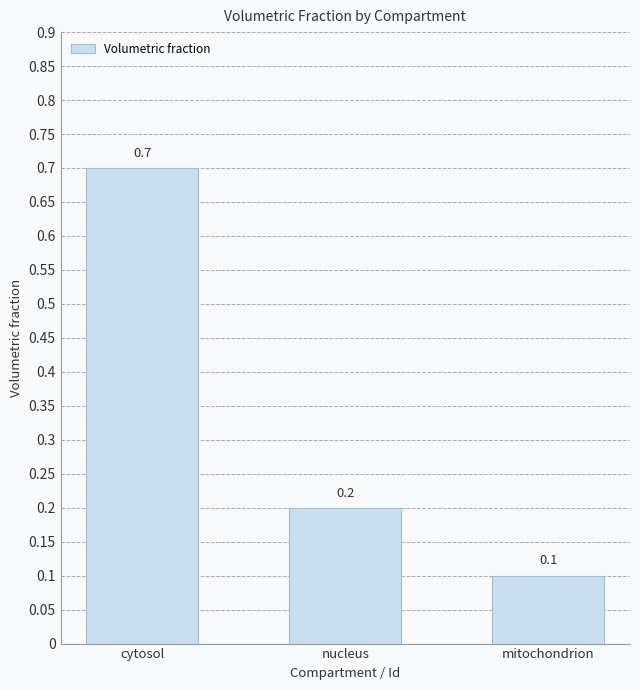

Reading right to left, extract all data points from this chart.

0.1	0.2	0.7